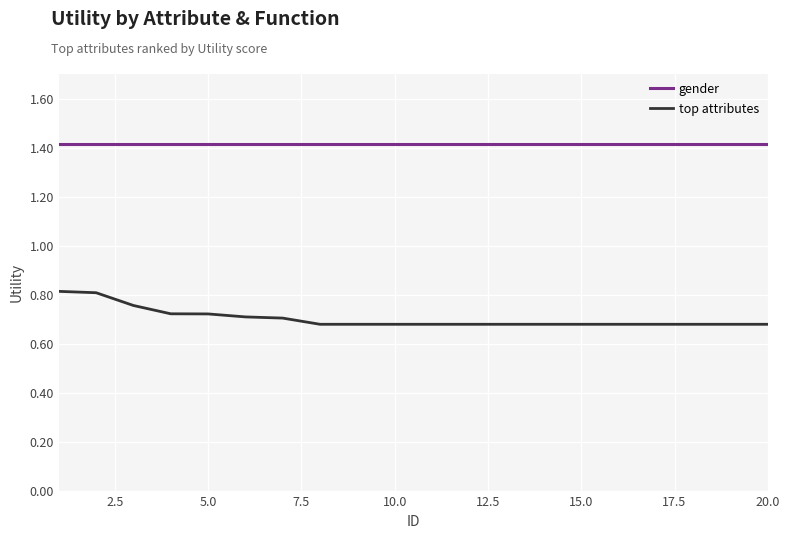

How many top attributes values are between 0 and 1?

20